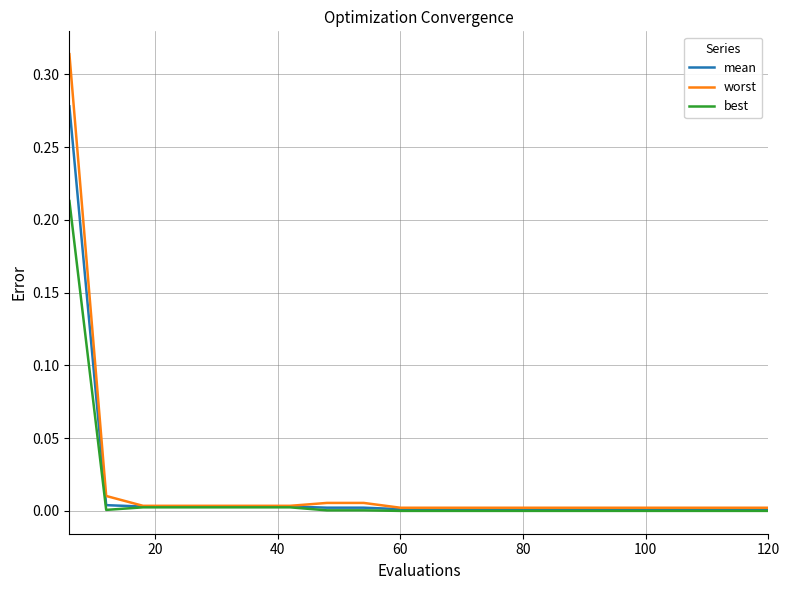

Rank the series by their maximum value, from highest to lowest.

worst, mean, best